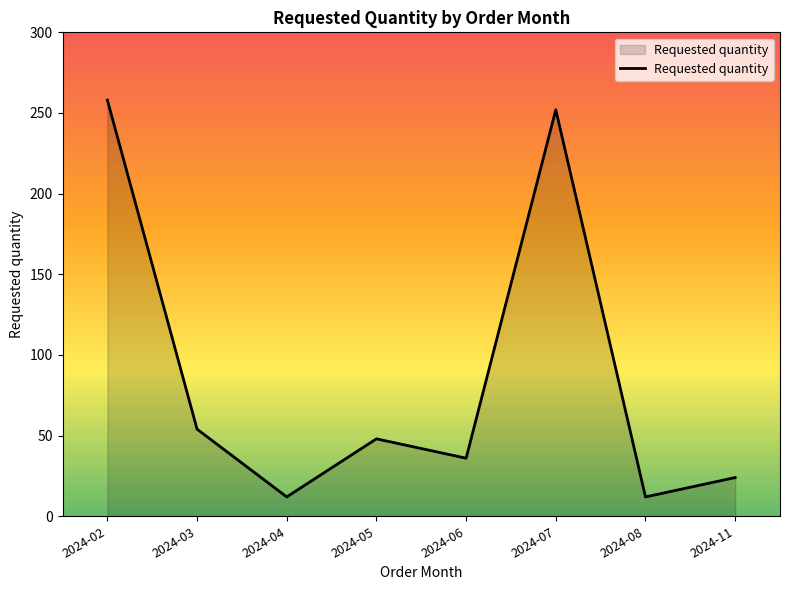

Which label corresponds to the largest value in the chart?

2024-02